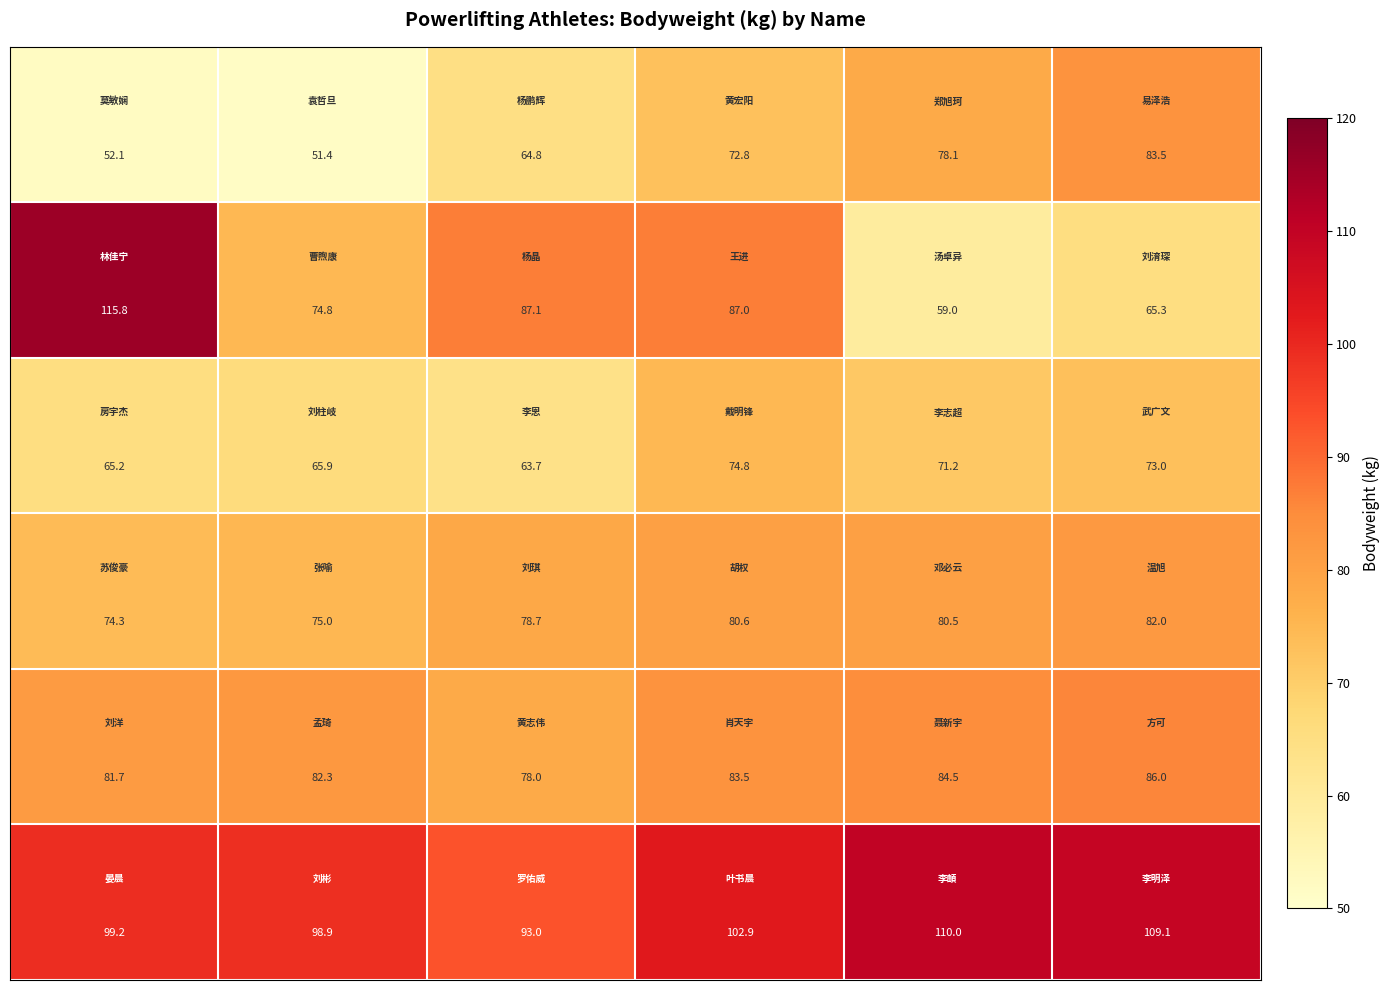

At how many categories does at least one series exceed 104?

3